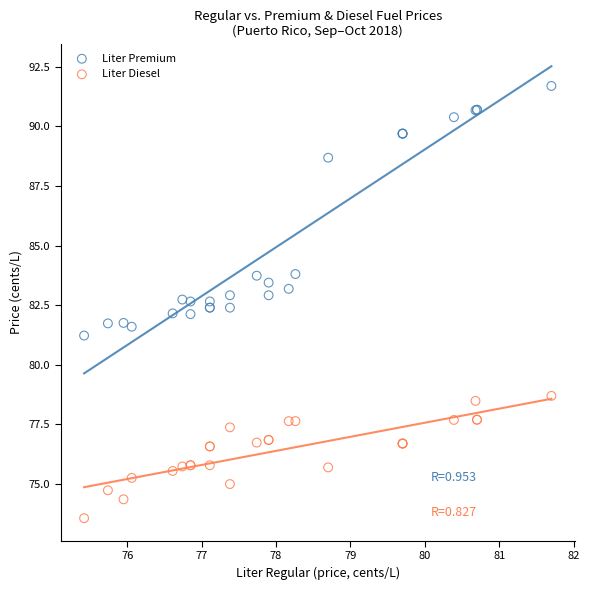

Which series has the widest spread of Y values?

Liter Premium